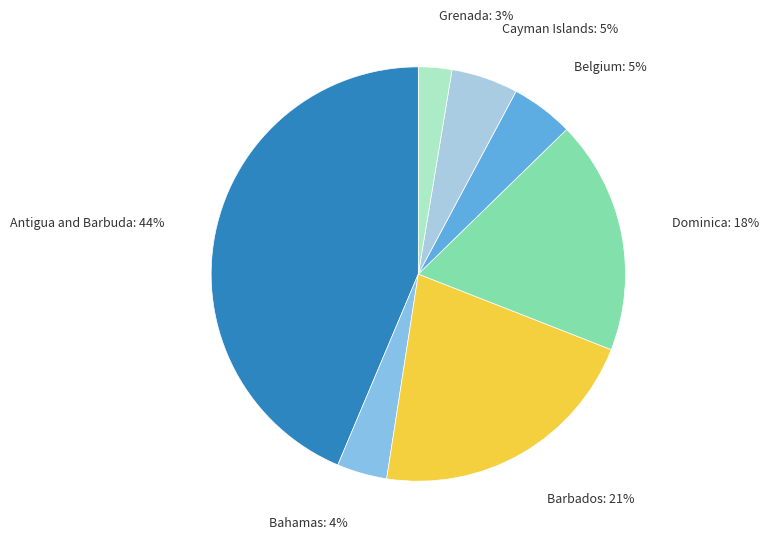

To the nearest percent, what is the difference between the largest and smallest slice percentages?

41%